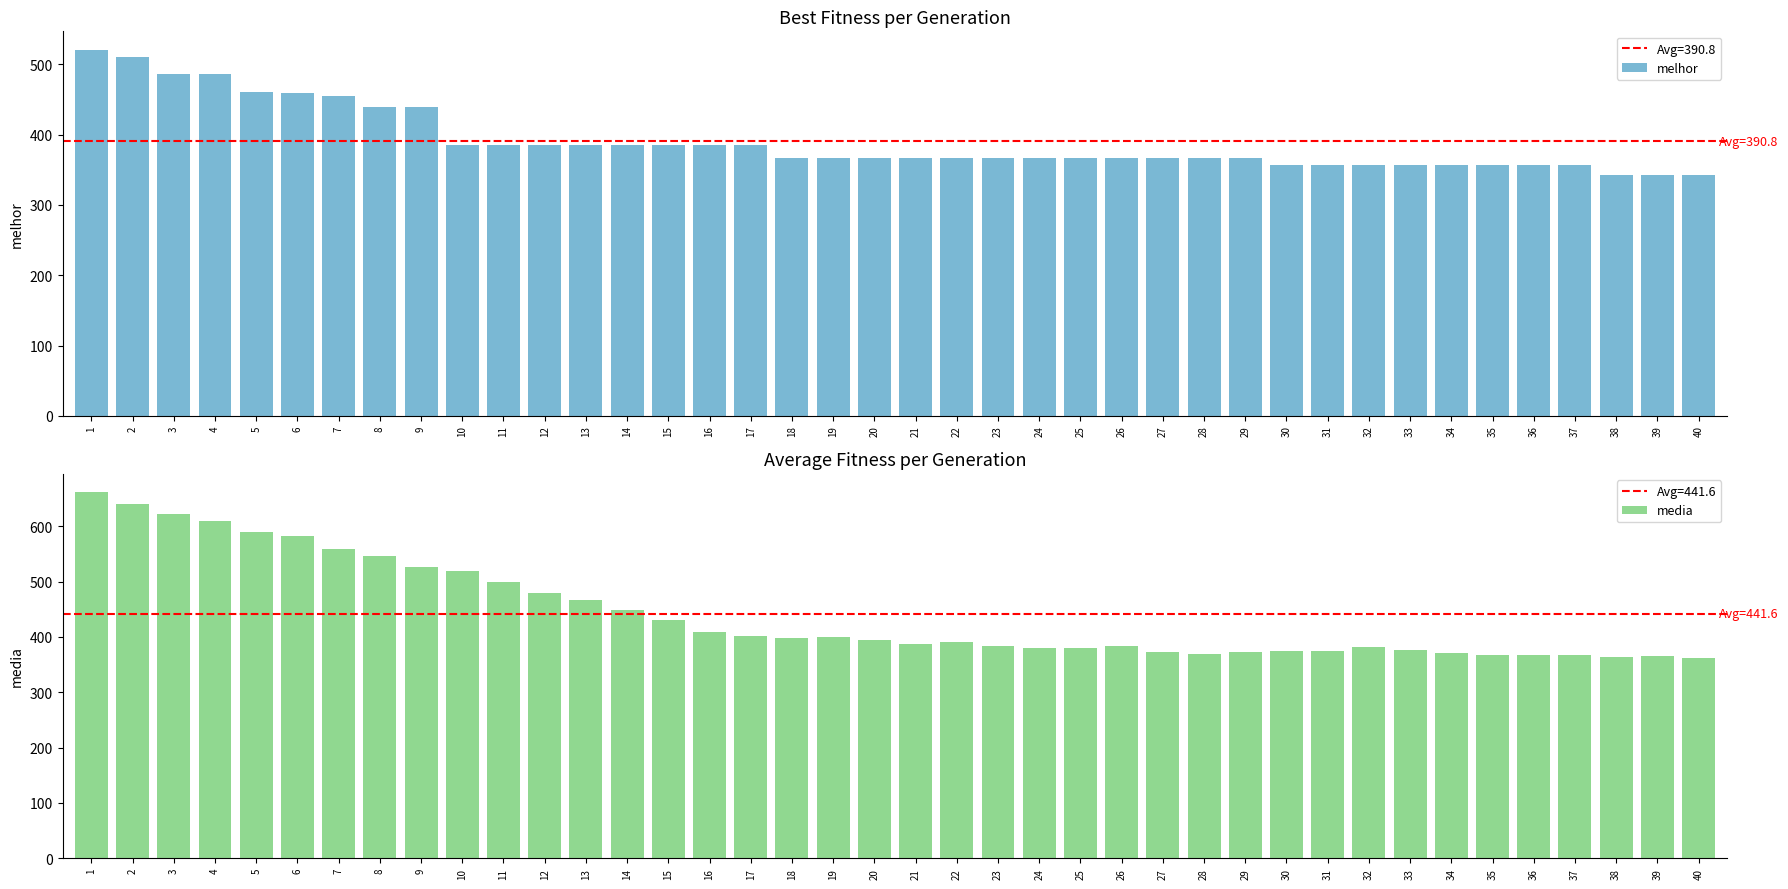

How many bars are there in each group?

2